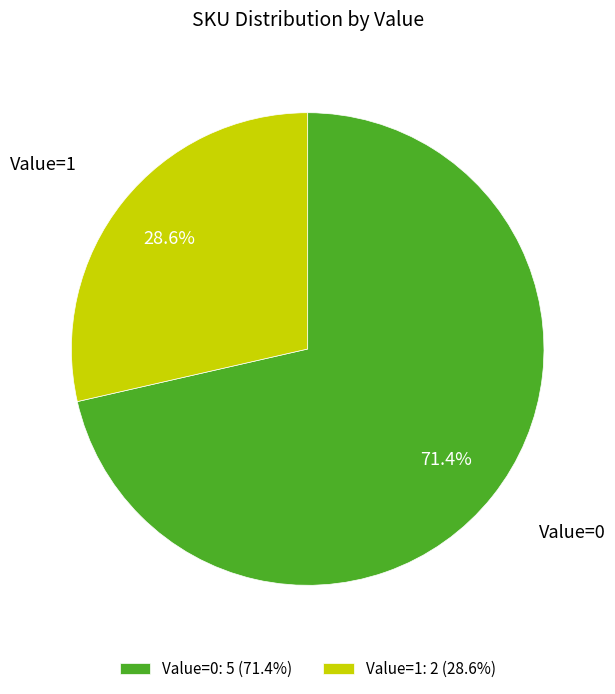

Which has a higher value, Value=1 or Value=0?

Value=0